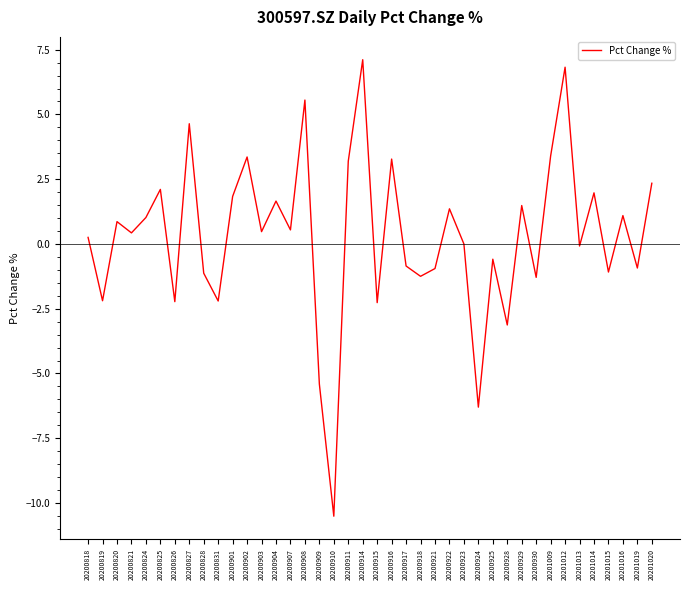

At which category does the chart reach its peak across all series?

20200914